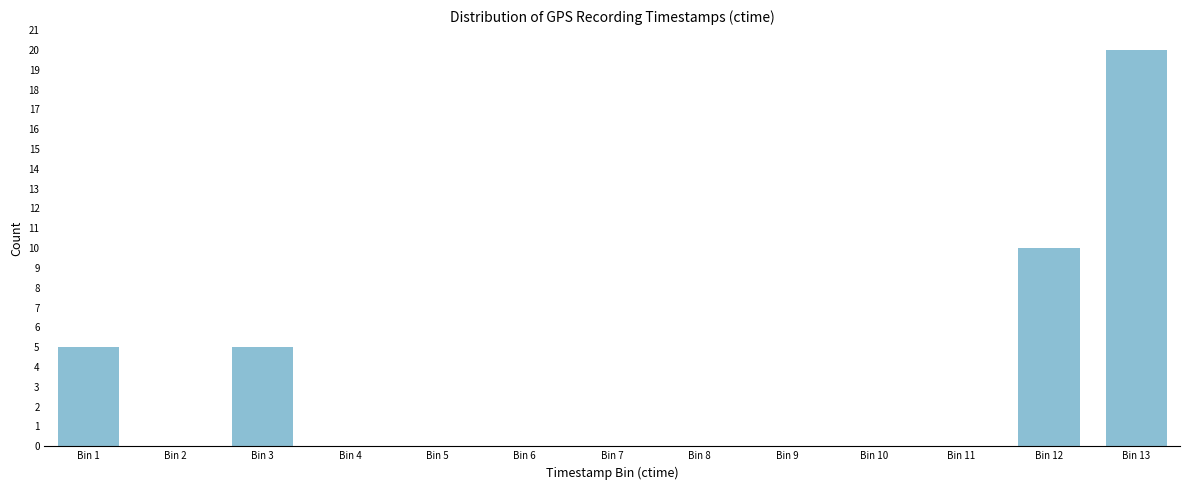

Reading left to right, list all the values displayed in this chart.

Bin 1=5	Bin 2=0	Bin 3=5	Bin 4=0	Bin 5=0	Bin 6=0	Bin 7=0	Bin 8=0	Bin 9=0	Bin 10=0	Bin 11=0	Bin 12=10	Bin 13=20